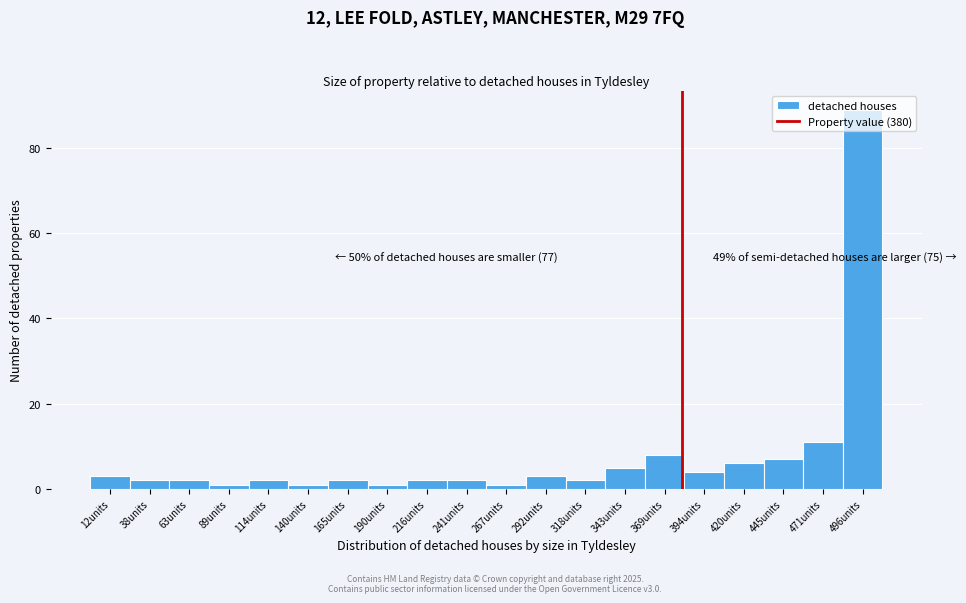

Which range on the x-axis has the tallest bar?

485 to 510